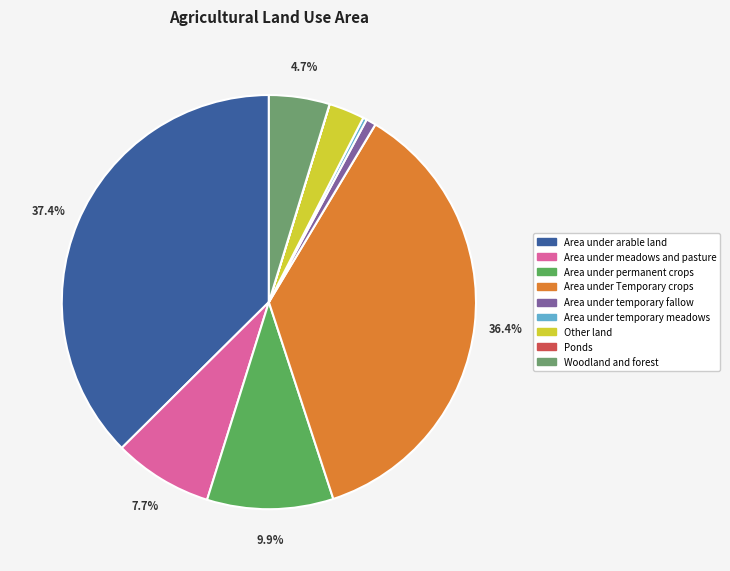

Is it true that Woodland and forest is 1% of the pie?

False